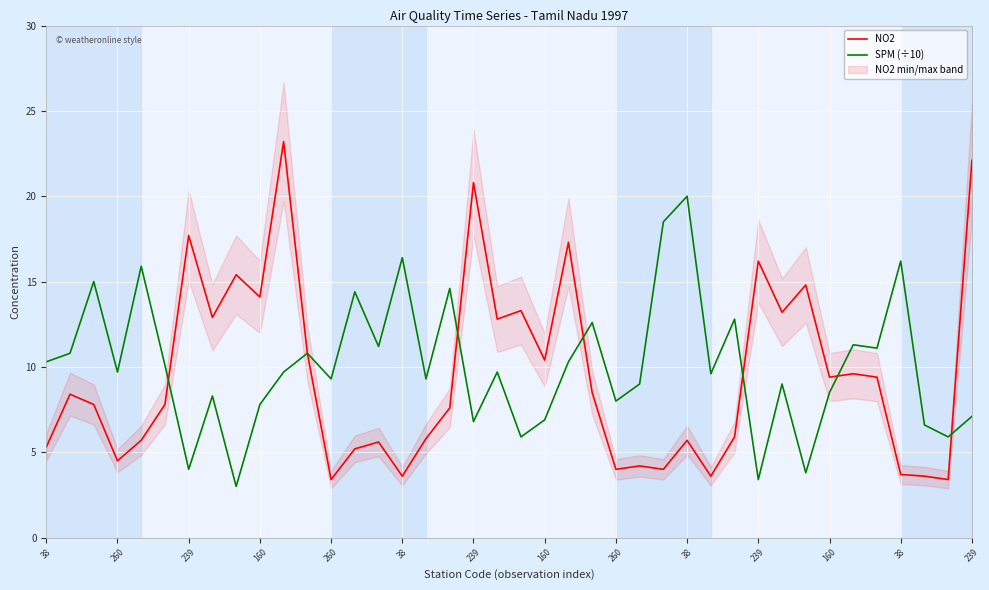

What is the highest value of the SPM (÷10) series?

20.0